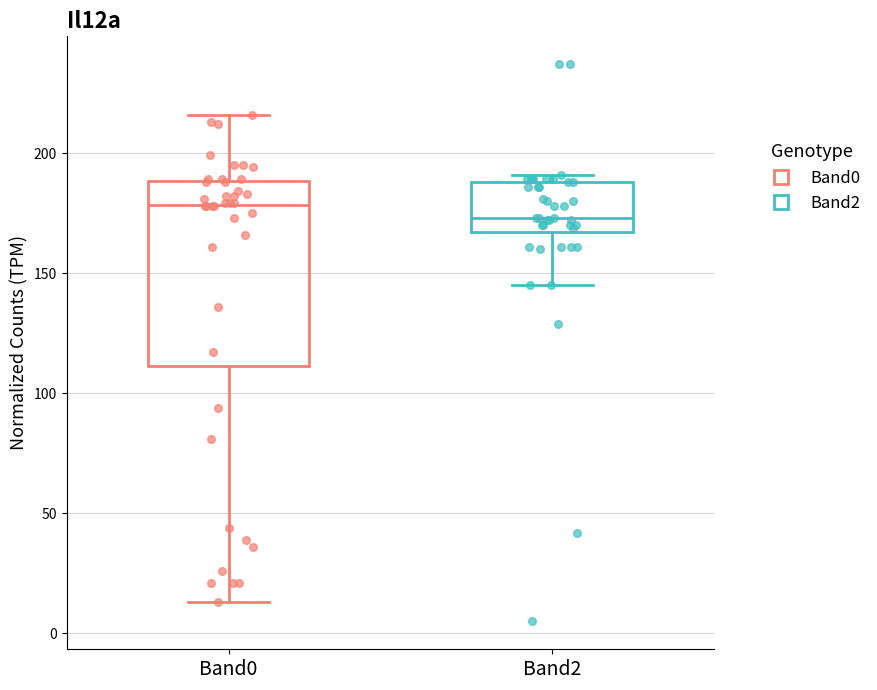

Reading left to right, read every box against the y-axis: the position of its median line, the range the box covers, and the ends of its whiskers. The values are not printed on the chart, so give them approximately, as read against the axis.

Band0: median 180, box 110 to 190, whiskers 15 to 215
Band2: median 175, box 165 to 190, whiskers 145 to 190 (just above the box's upper edge)